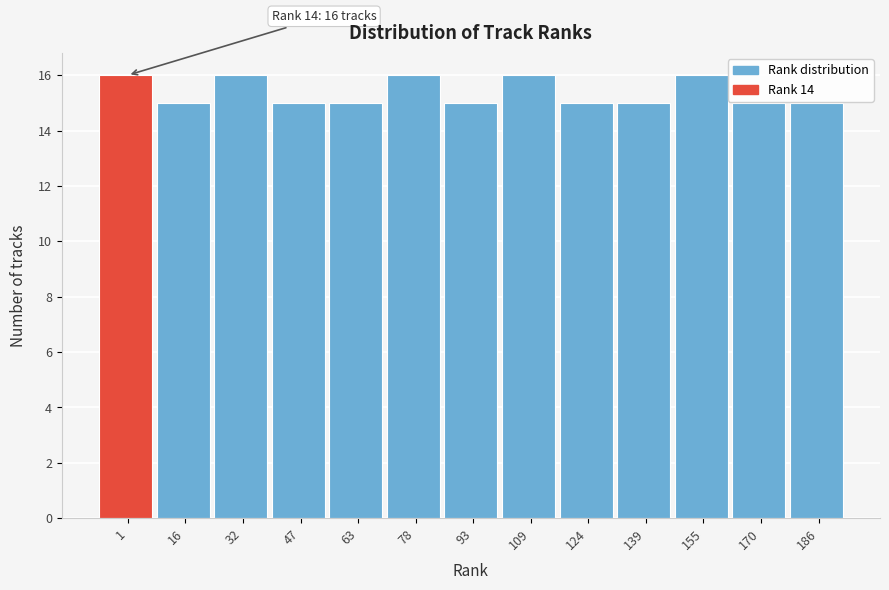

Reading left to right, what are all the values shown in this chart?

16	15	16	15	15	16	15	16	15	15	16	15	15